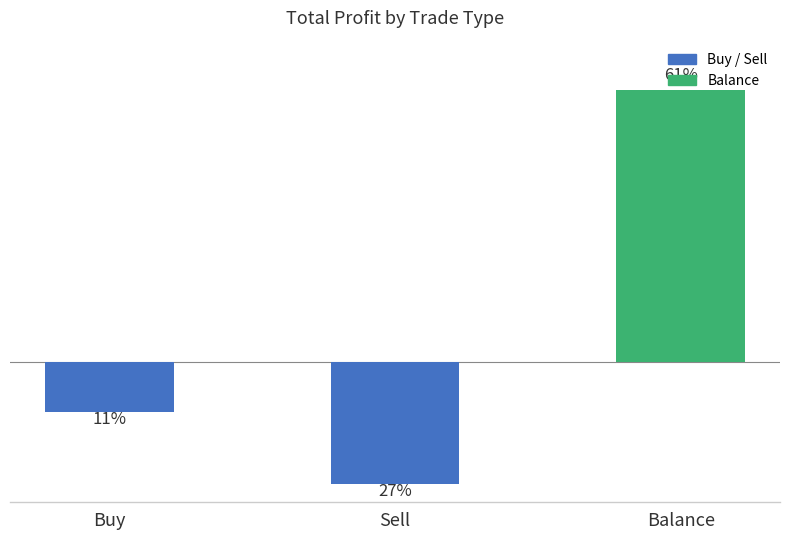

Are the bars horizontal?

No